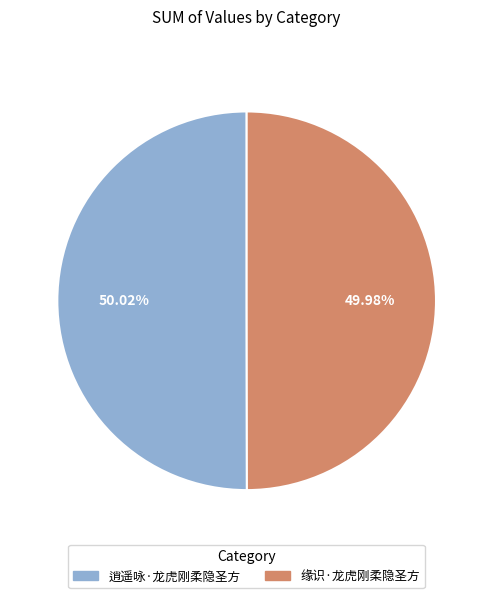

Is there a majority slice in this chart?

Yes